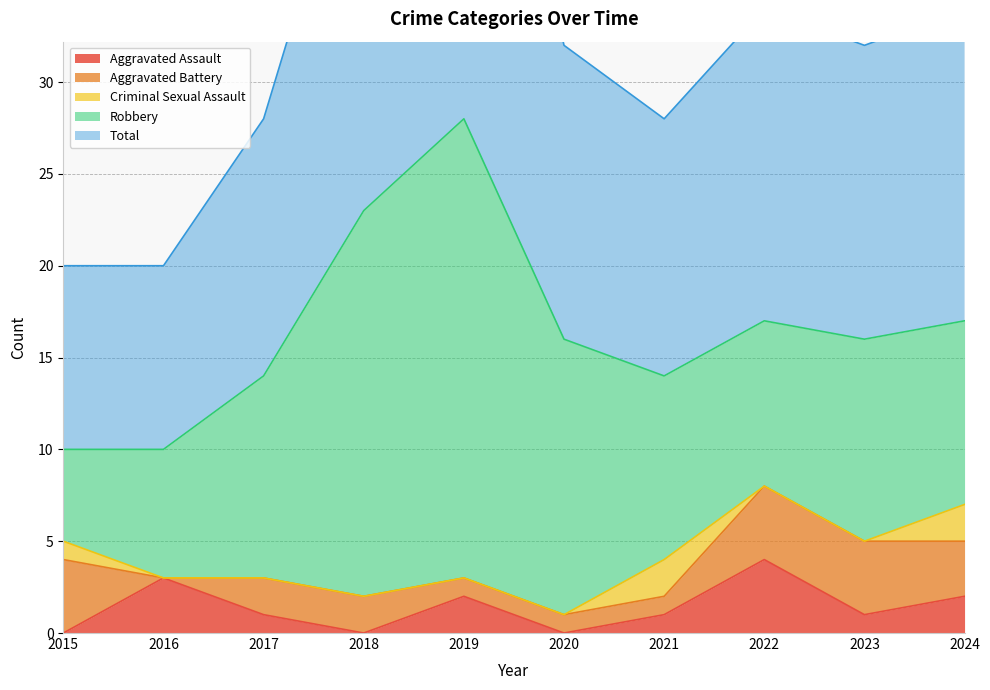

True or false: Aggravated Assault has a value of 0 at 2020.

True